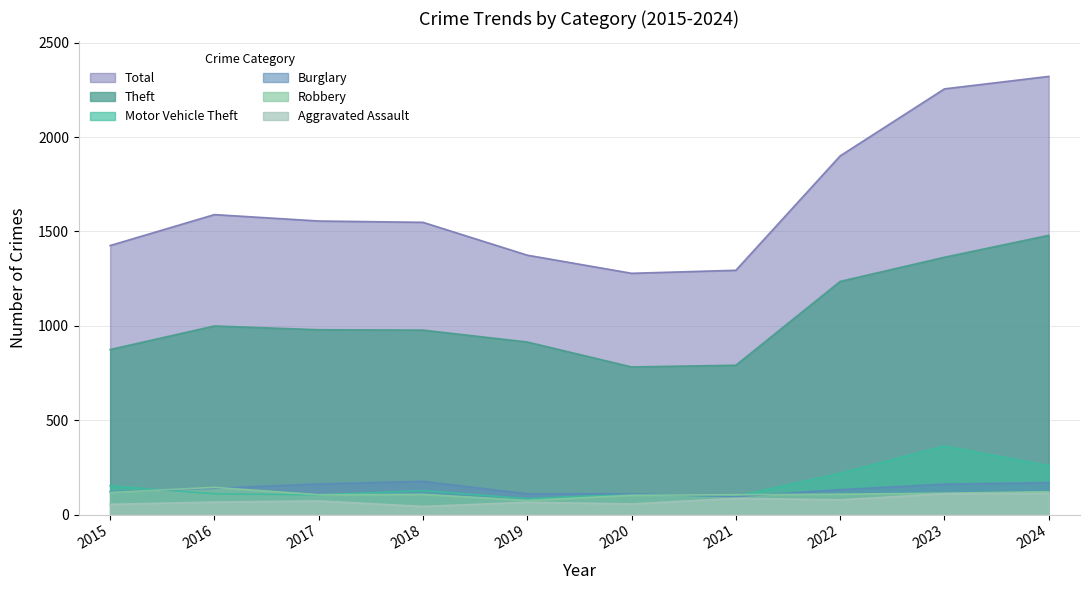

What is the value of the Burglary point at the 3rd from the left?

162